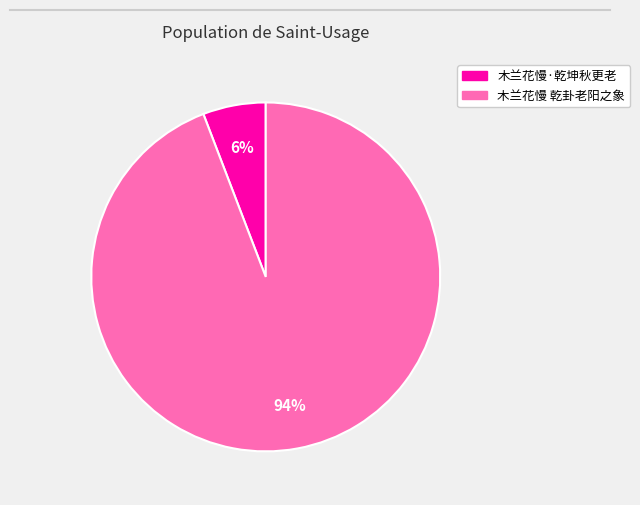

Which category accounts for the majority?

木兰花慢 乾卦老阳之象